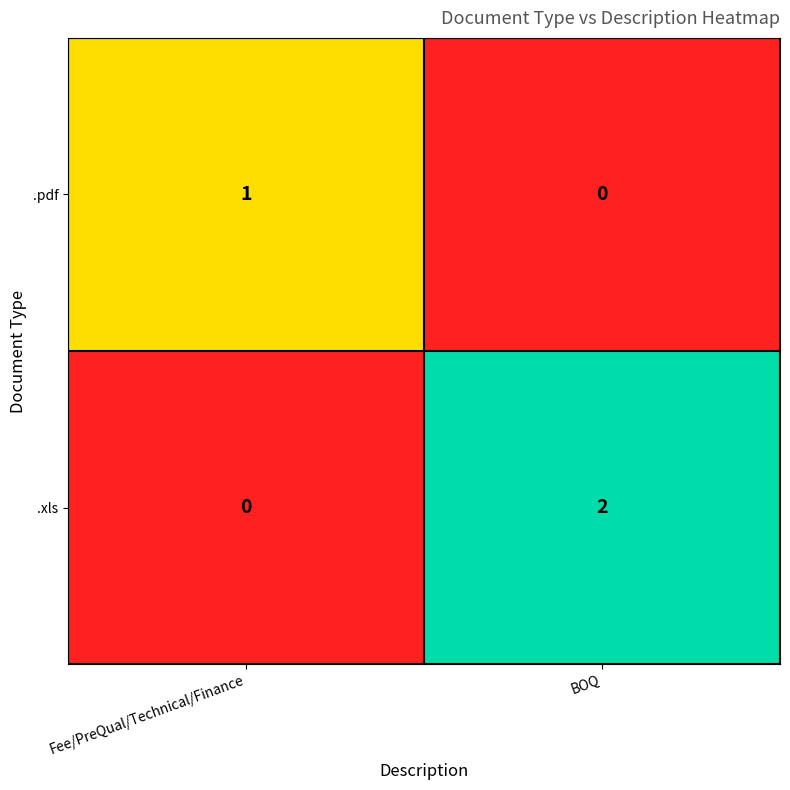

At which label does .xls reach its minimum?

Fee/PreQual/Technical/Finance